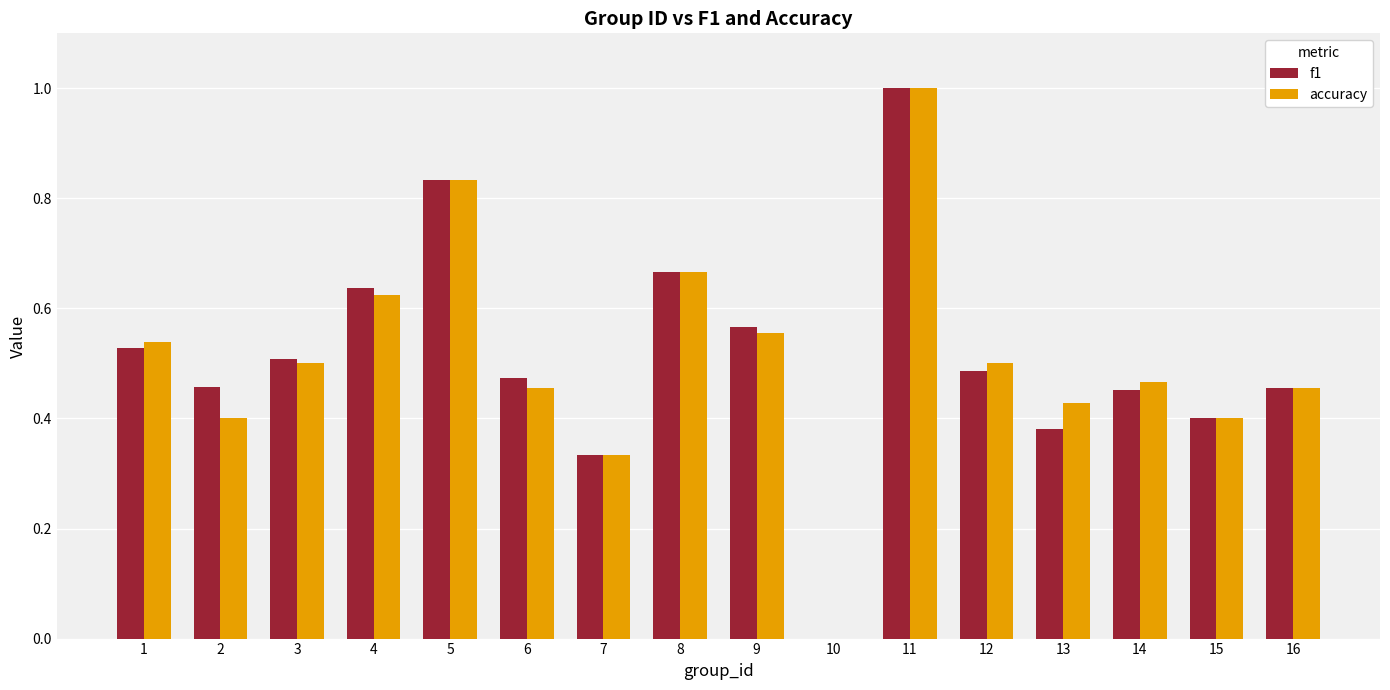

What are all the series names shown in the legend?

f1, accuracy